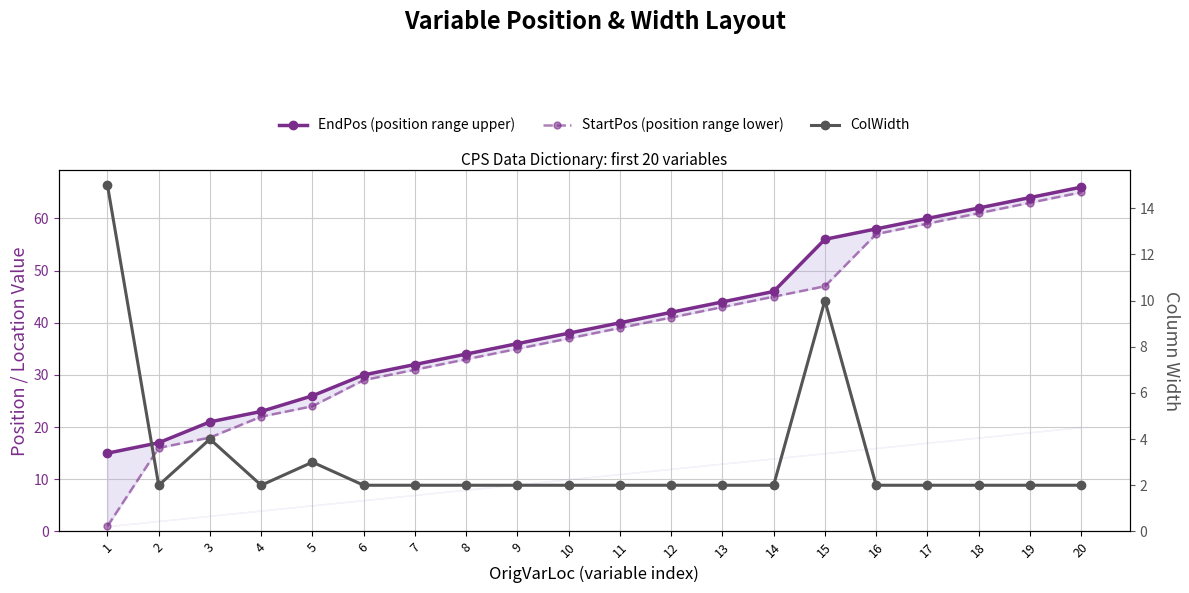

Is the value of EndPos (position range upper) at 17 greater than the value of StartPos (position range lower) at 1?

Yes